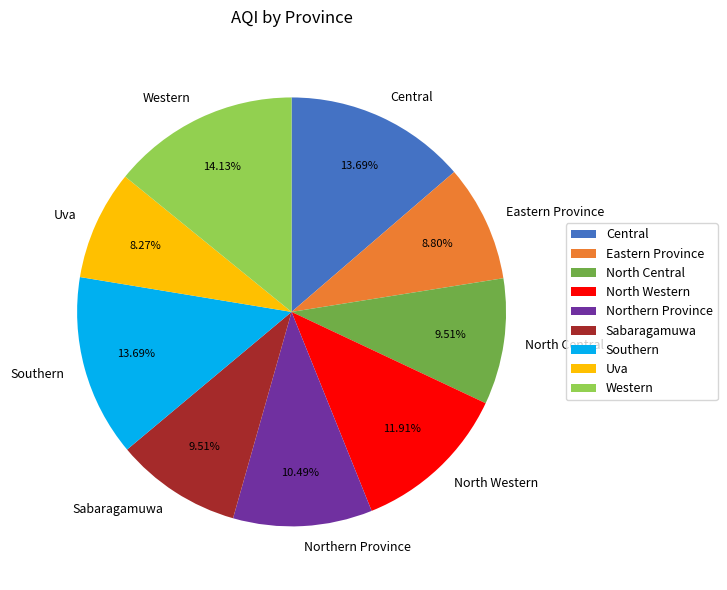

Approximately how many times larger is the value at Central compared to North Western?

1.1